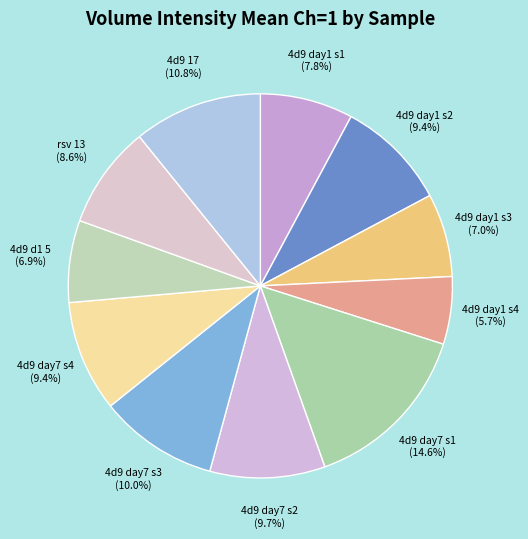

Is 4d9 day7 s2 the majority of the pie?

No